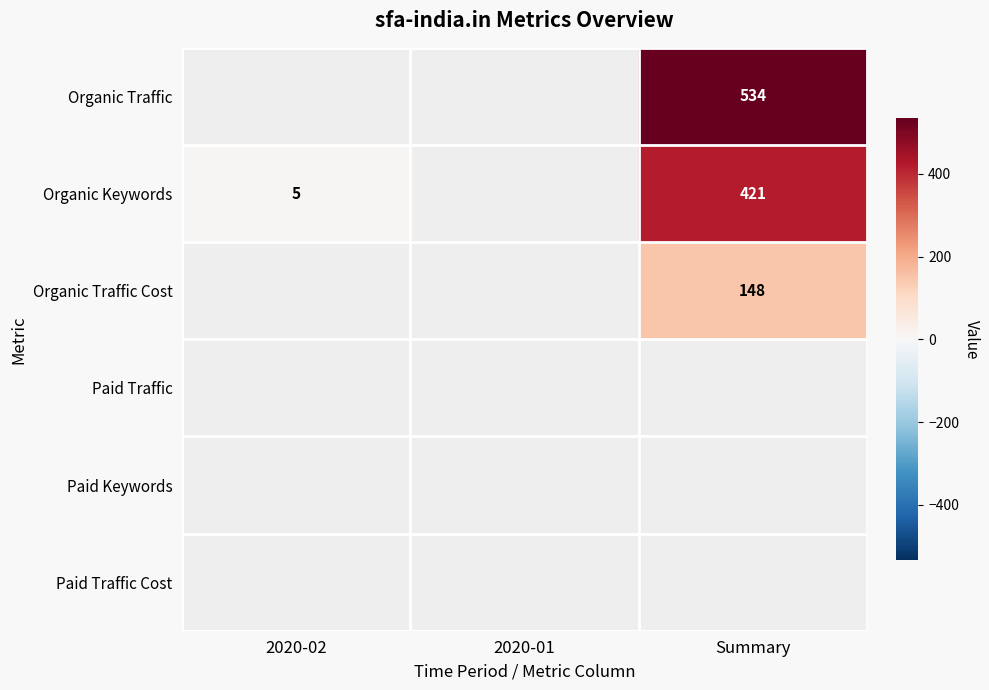

Rank the categories by Organic Traffic value from lowest to highest.

2020-02, 2020-01, Summary